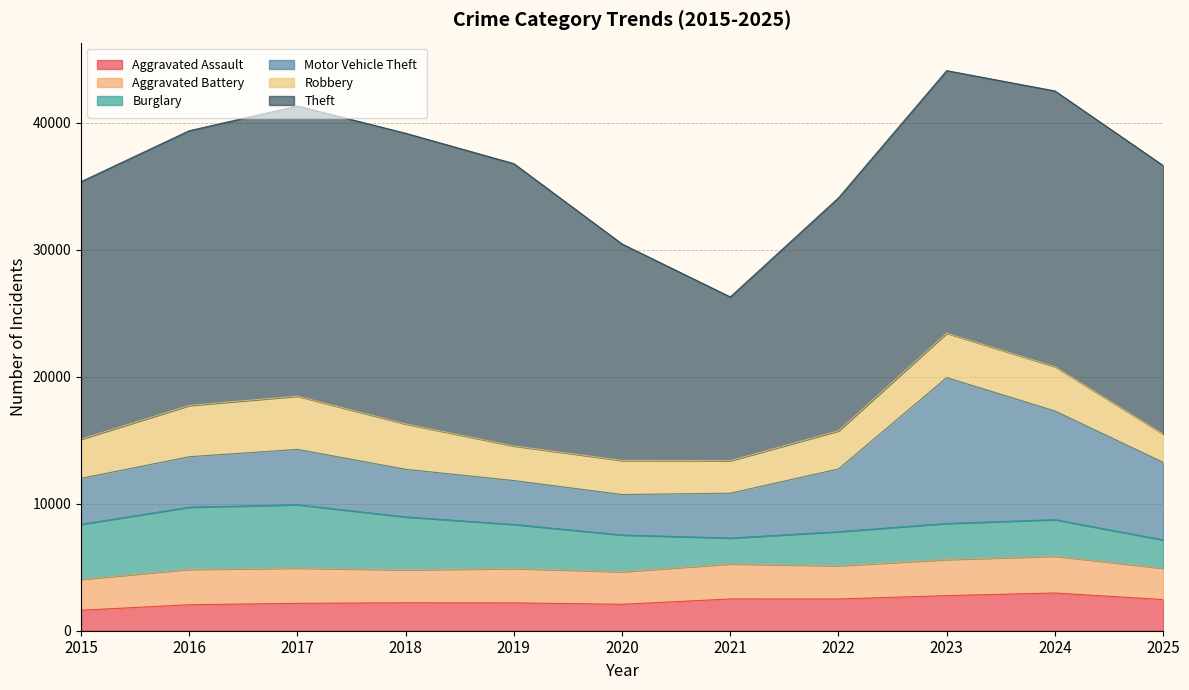

At how many categories does at least one series exceed 22807?

2